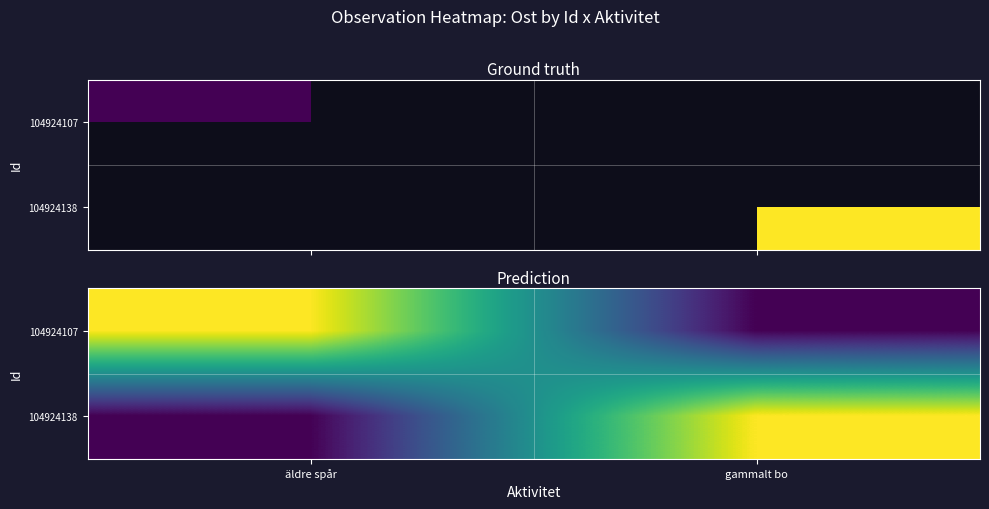

Is it true that 104924107 equals 444957.9 at gammalt bo?

False